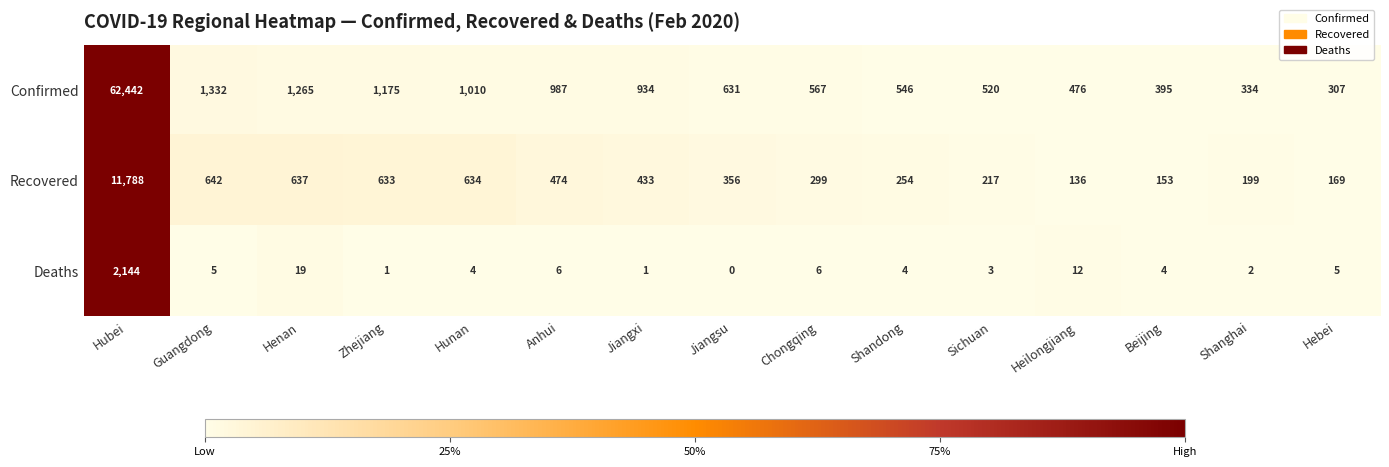

What is the total value across all series at Hubei?

76374